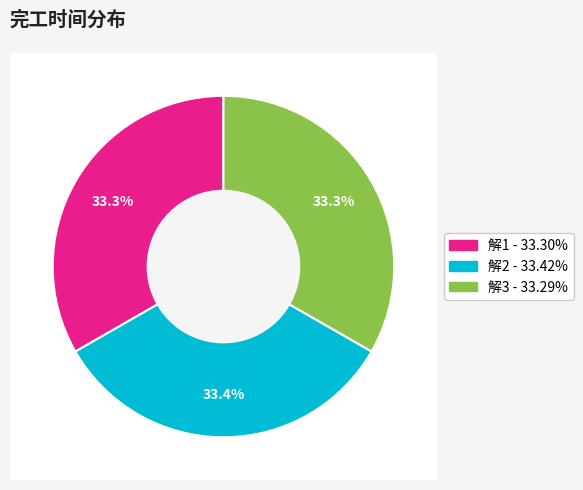

What portion of the pie excludes 解2?

66.6%